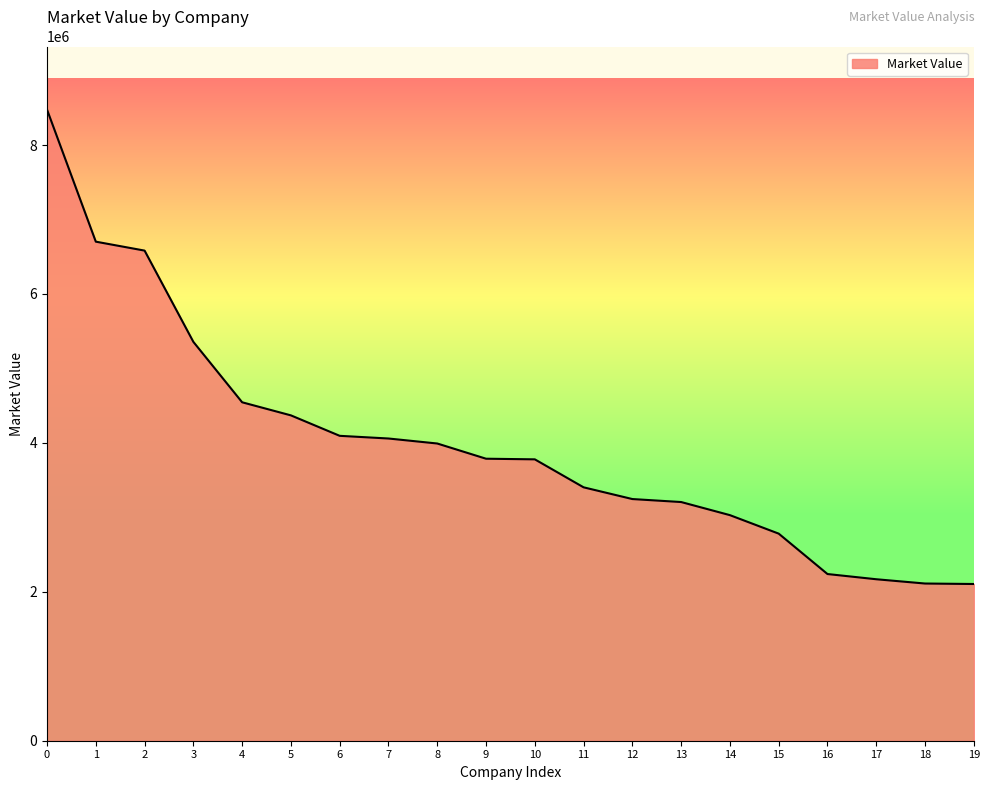

What is the difference between the values at 14 and 15?

248357.3